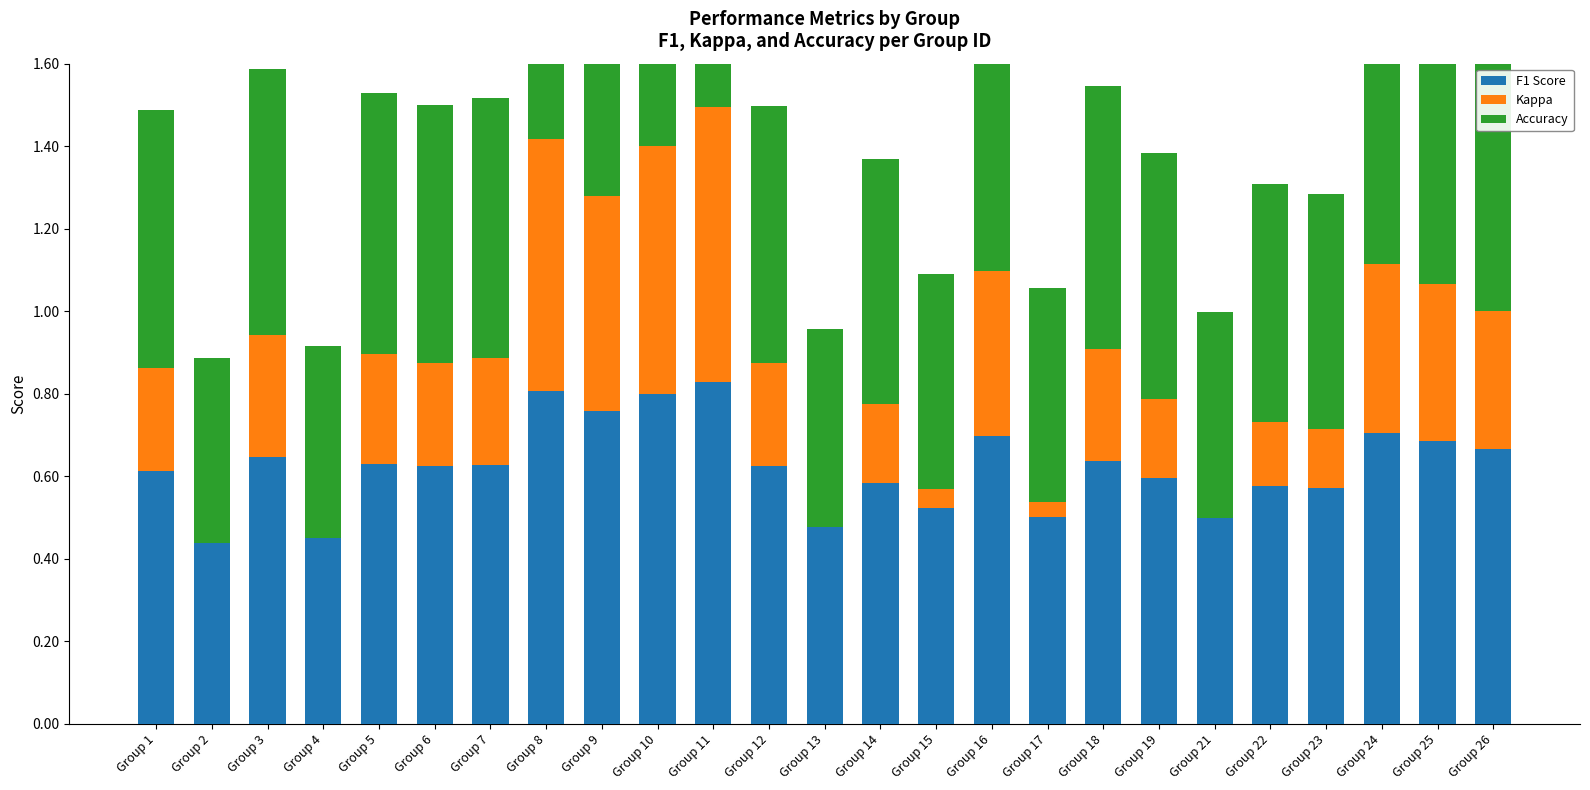

What is the difference between the second highest and minimum values in the Kappa series?

0.6